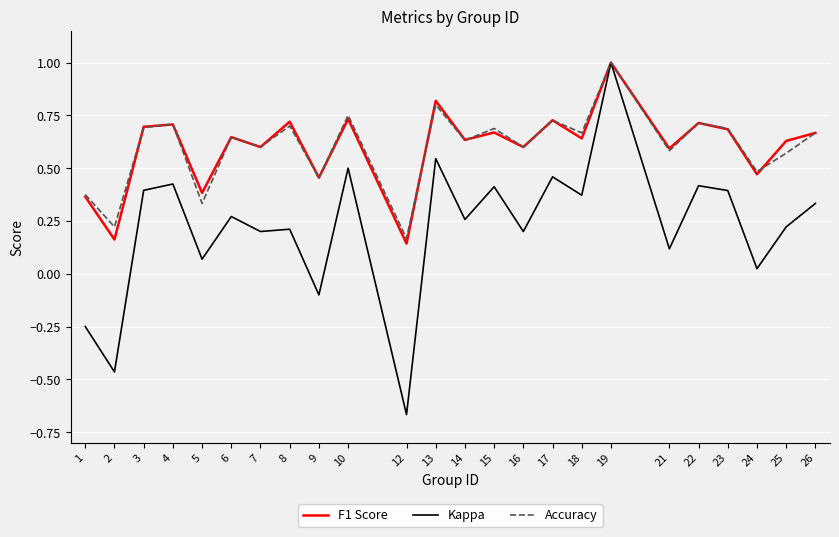

Which series changed the most between 2 and 5?

Kappa